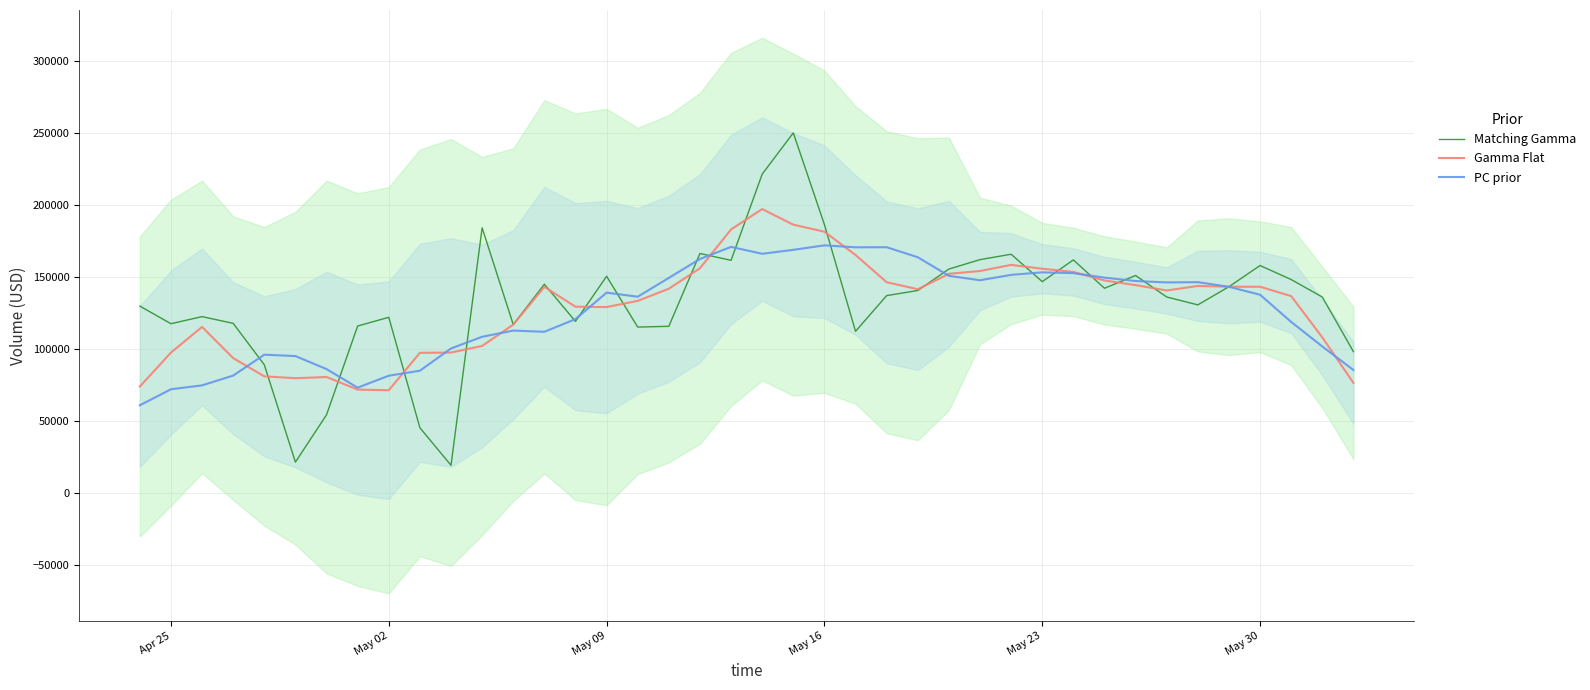

Is this an area chart (filled region under the line)?

No